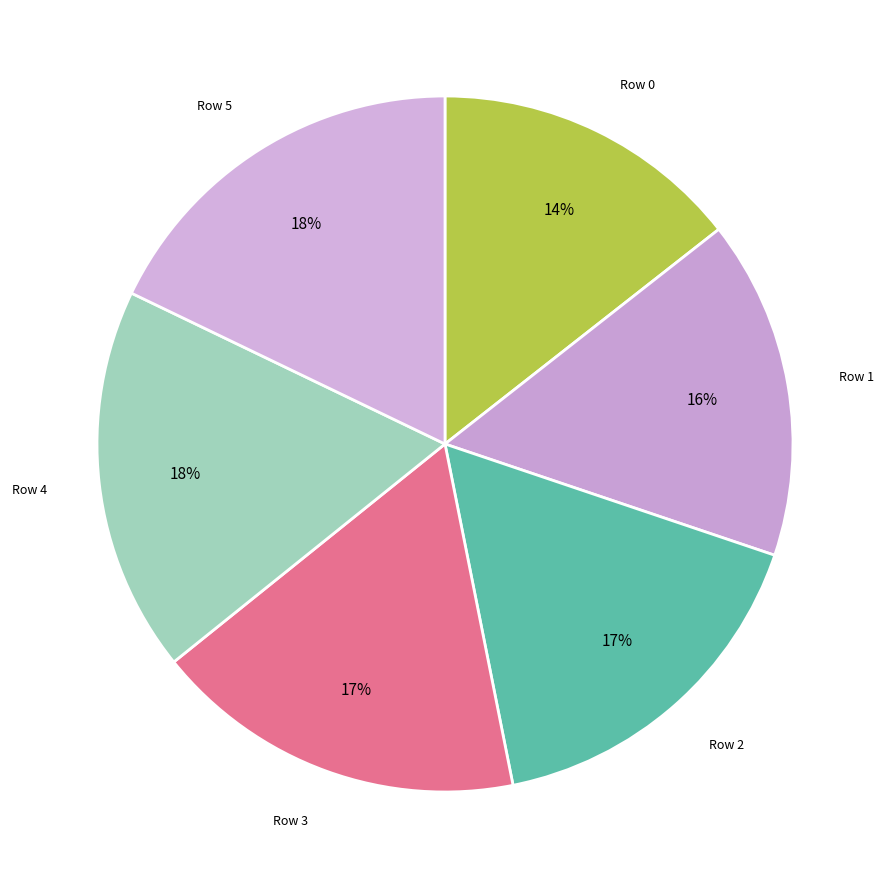

True or false: Row 0 accounts for 14% of the total.

True